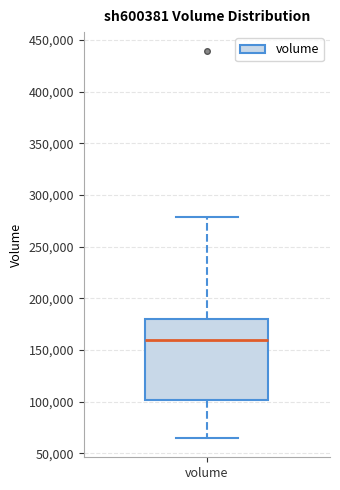

Read this box plot against the y-axis: the position of the median line, the range covered by the box, and the ends of both whiskers. The values are not printed on the chart, so give them approximately, as read against the axis.

median 160000, box 100000 to 180000, whiskers 65000 to 280000